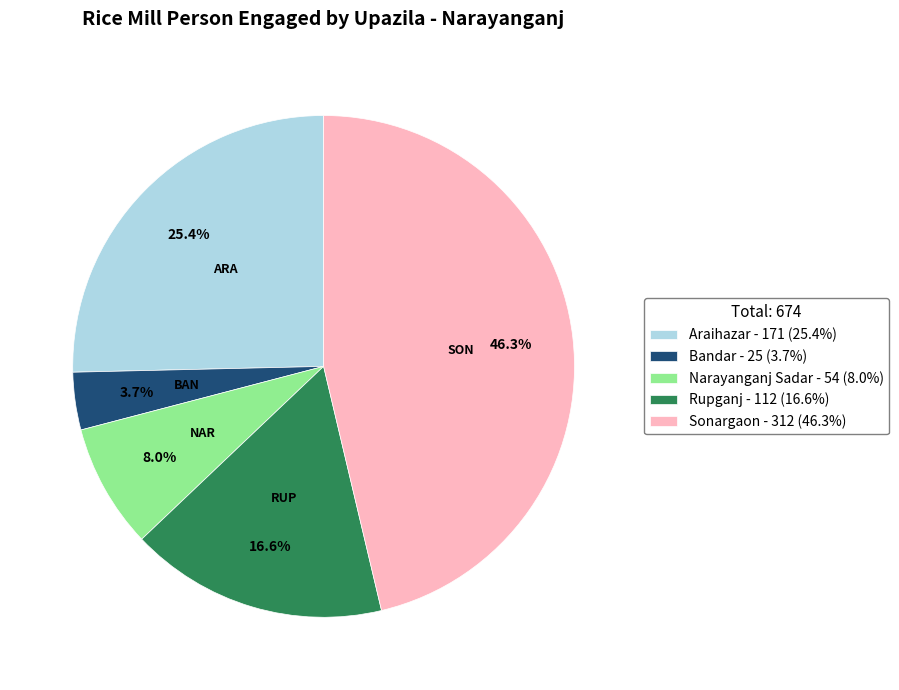

Between Sonargaon and Narayanganj Sadar, which is larger?

Sonargaon